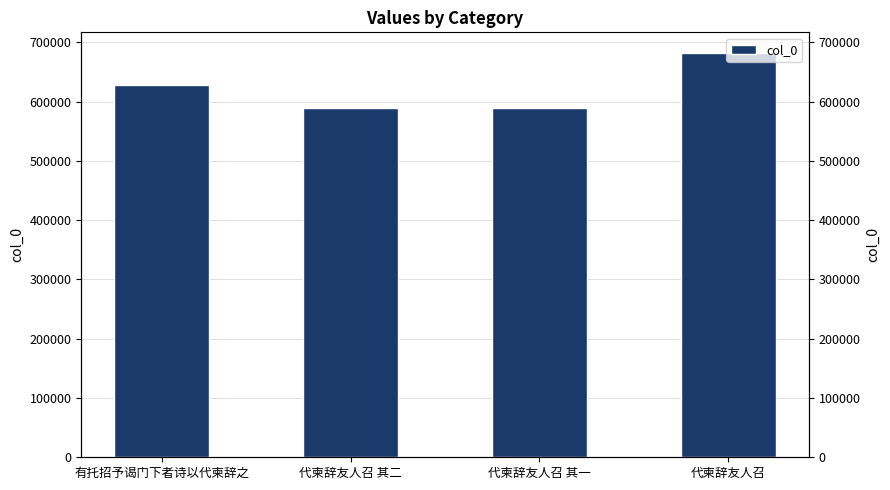

Rank the categories by value from lowest to highest.

代柬辞友人召 其一, 代柬辞友人召 其二, 有托招予谒门下者诗以代柬辞之, 代柬辞友人召